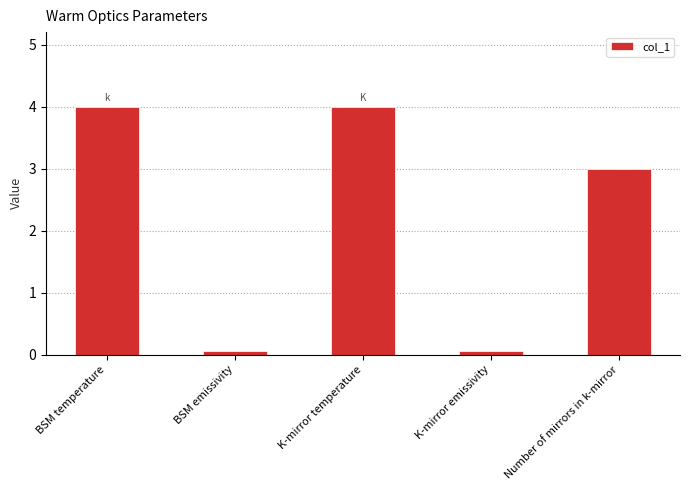

Does the chart contain stacked bars?

No